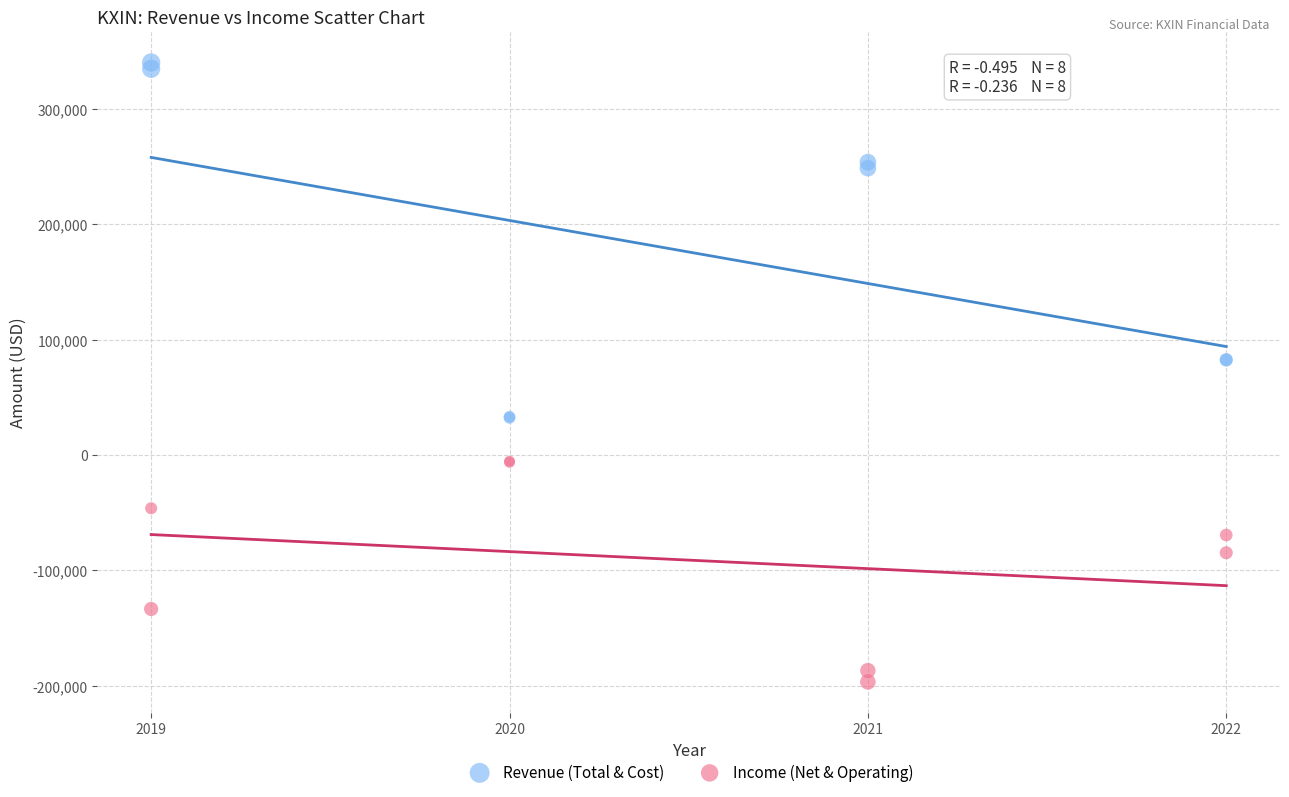

Which series reaches the maximum Y coordinate?

Revenue (Total & Cost)